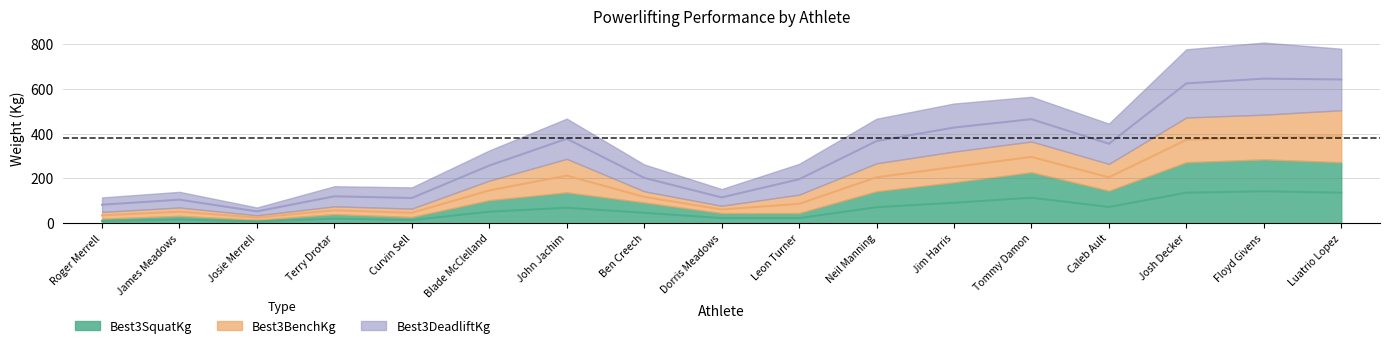

What is the difference between the Best3SquatKg values at Jim Harris and Josie Merrell?

83.8